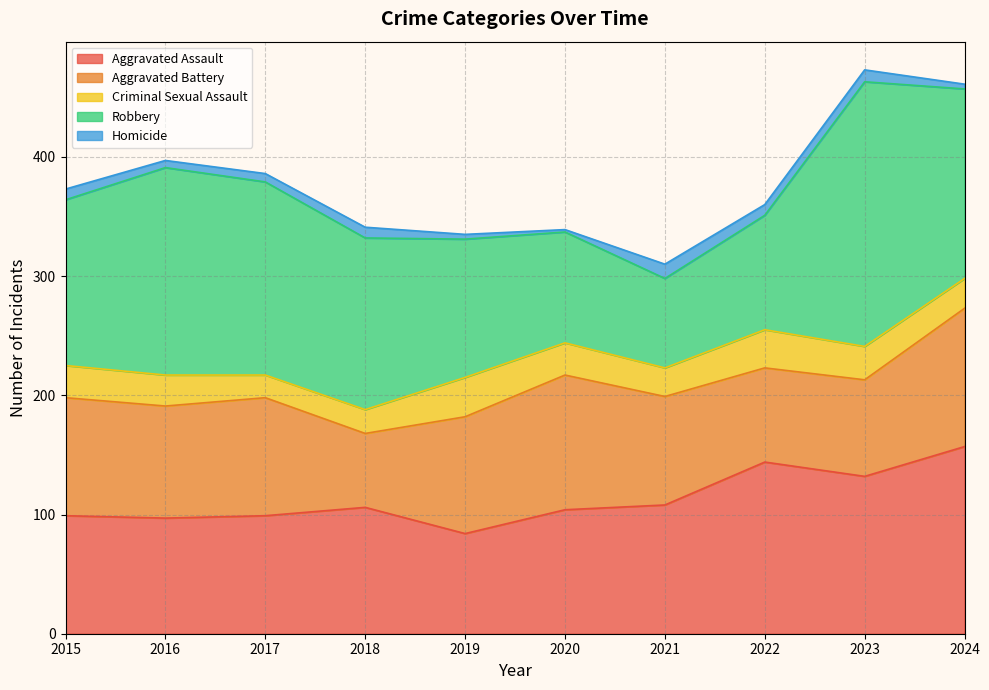

Reading left to right, list all the values displayed in this chart.

Aggravated Assault: 2015=99	2016=97	2017=99	2018=106	2019=84	2020=104	2021=108	2022=144	2023=132	2024=157
Aggravated Battery: 2015=99	2016=94	2017=99	2018=62	2019=98	2020=113	2021=91	2022=79	2023=81	2024=116
Criminal Sexual Assault: 2015=27	2016=26	2017=19	2018=20	2019=33	2020=27	2021=24	2022=32	2023=28	2024=25
Robbery: 2015=139	2016=174	2017=162	2018=144	2019=116	2020=93	2021=75	2022=96	2023=222	2024=159
Homicide: 2015=9	2016=6	2017=7	2018=9	2019=4	2020=2	2021=12	2022=9	2023=10	2024=4